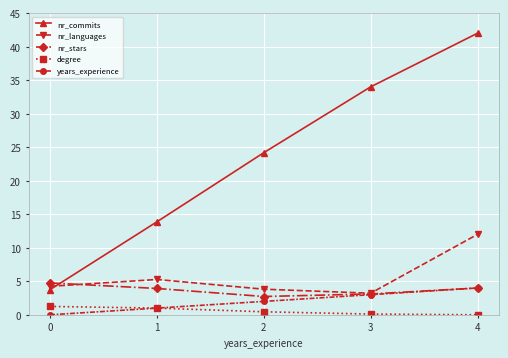

Rank the categories by years_experience value from highest to lowest.

4, 3, 2, 1, 0